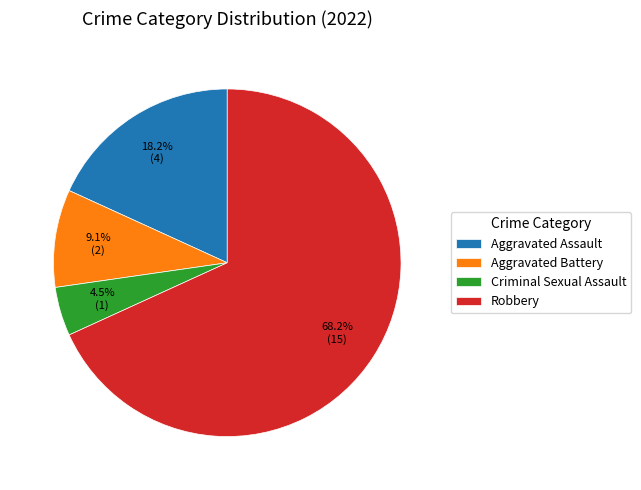

Rank the categories by value from lowest to highest.

Criminal Sexual Assault, Aggravated Battery, Aggravated Assault, Robbery